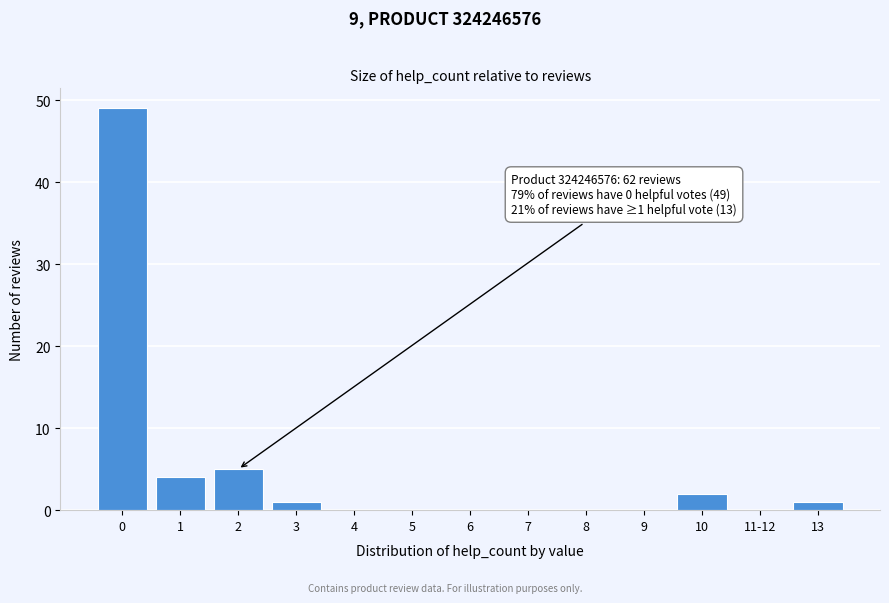

Reading right to left, transcribe all the data shown in this chart.

13=1	11-12=0	10=2	9=0	8=0	7=0	6=0	5=0	4=0	3=1	2=5	1=4	0=49